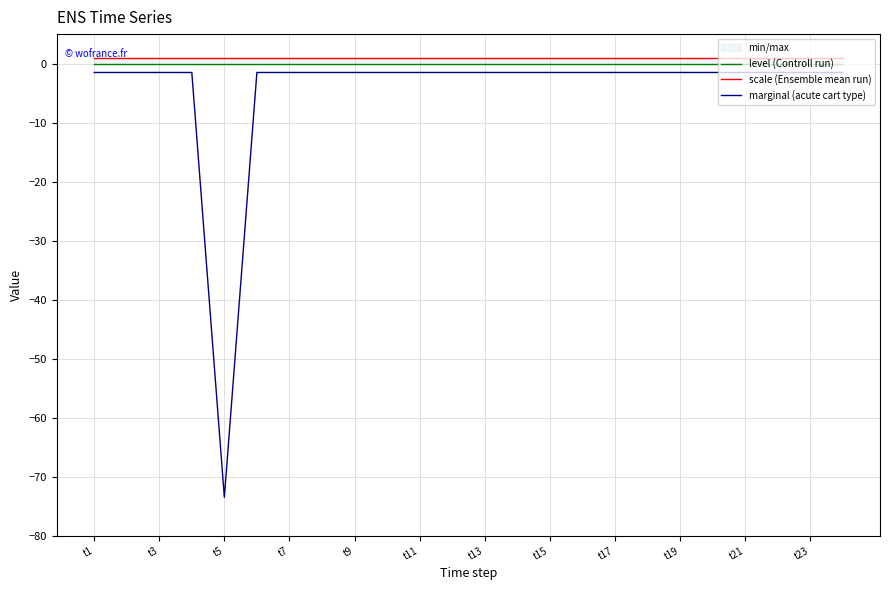

At which category is the sum across all series the highest?

t23